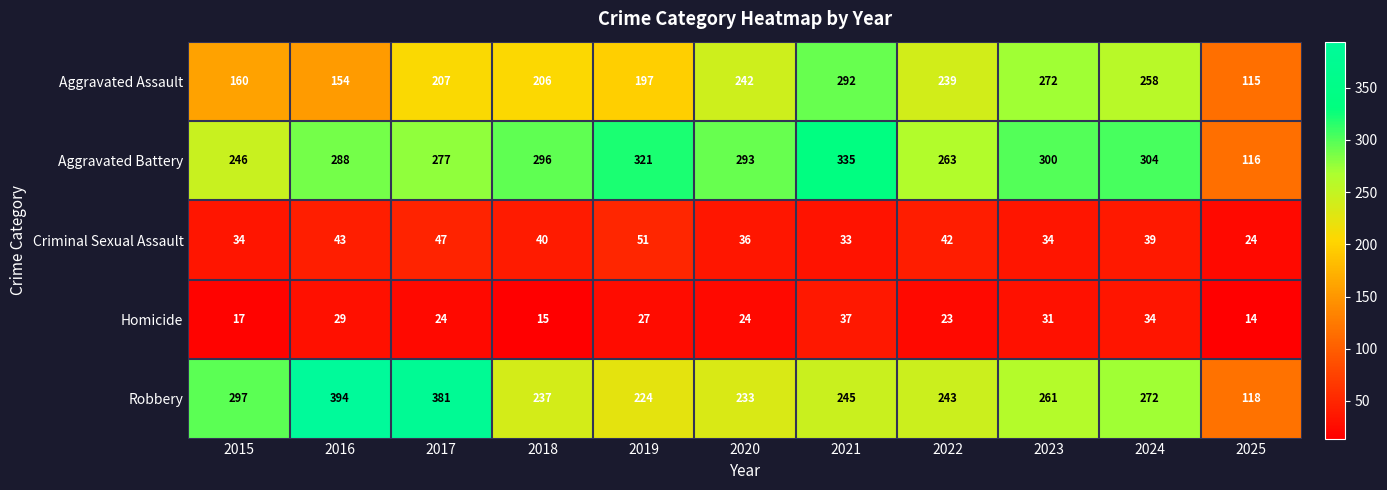

True or false: Aggravated Battery has a value of 246 at 2015.

True